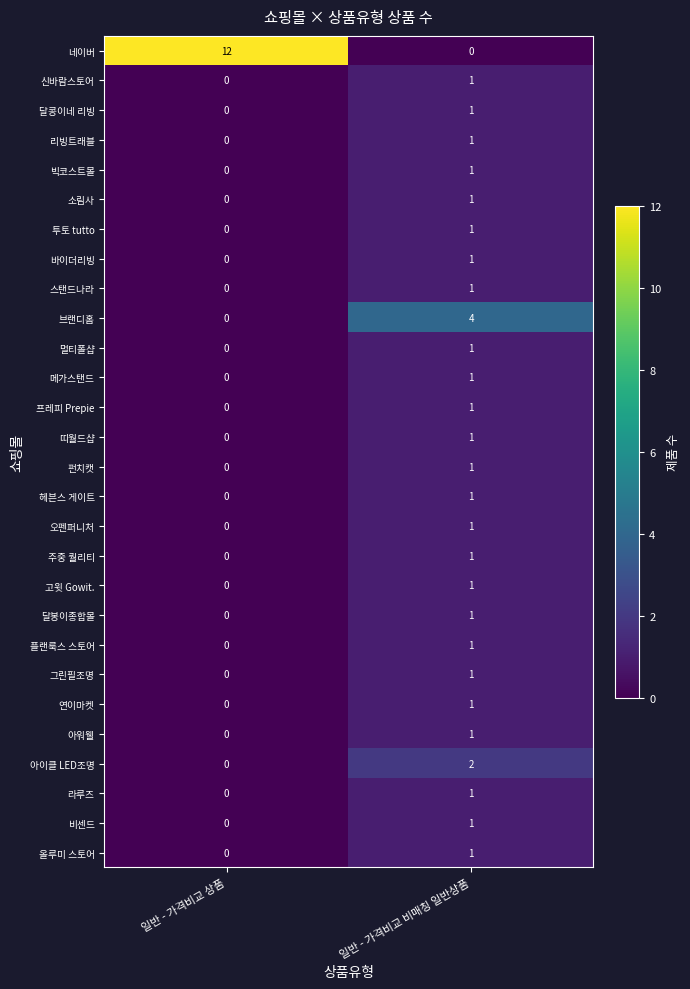

What is the difference between the maximum and minimum values in the 네이버 series?

12